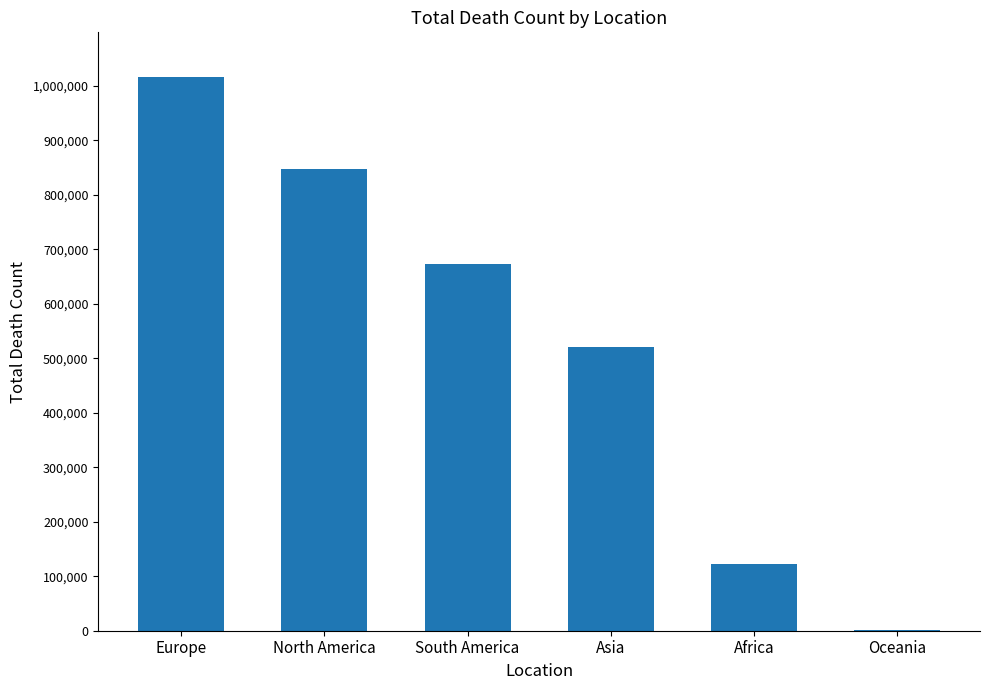

Where is the data nearest to the value 508898?

Asia